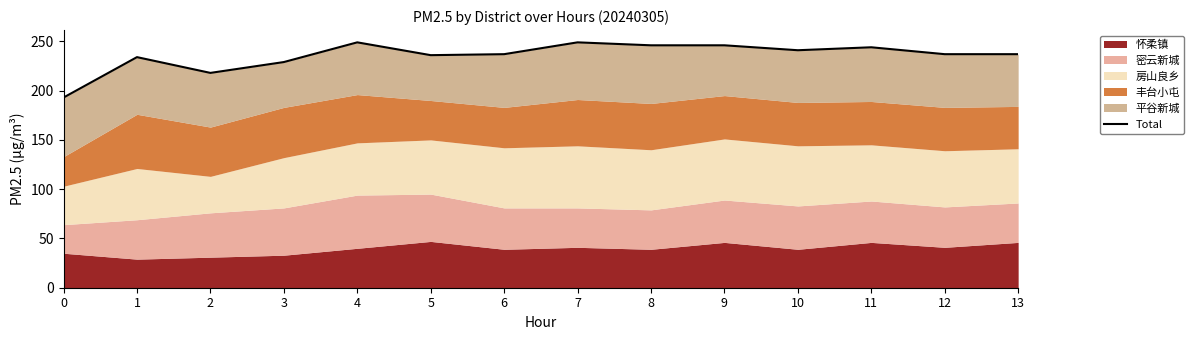

How many points are lower than both their immediate neighbors (excluding endpoints)?

3